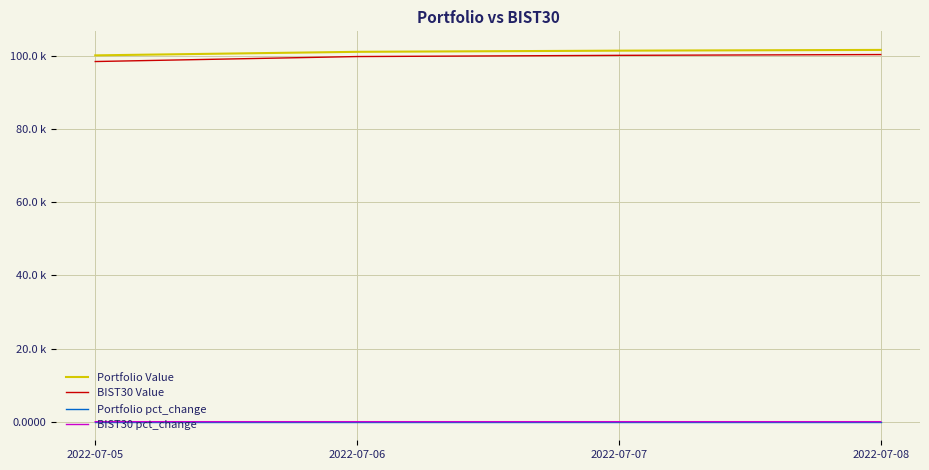

Which label corresponds to the largest value in the chart?

2022-07-08